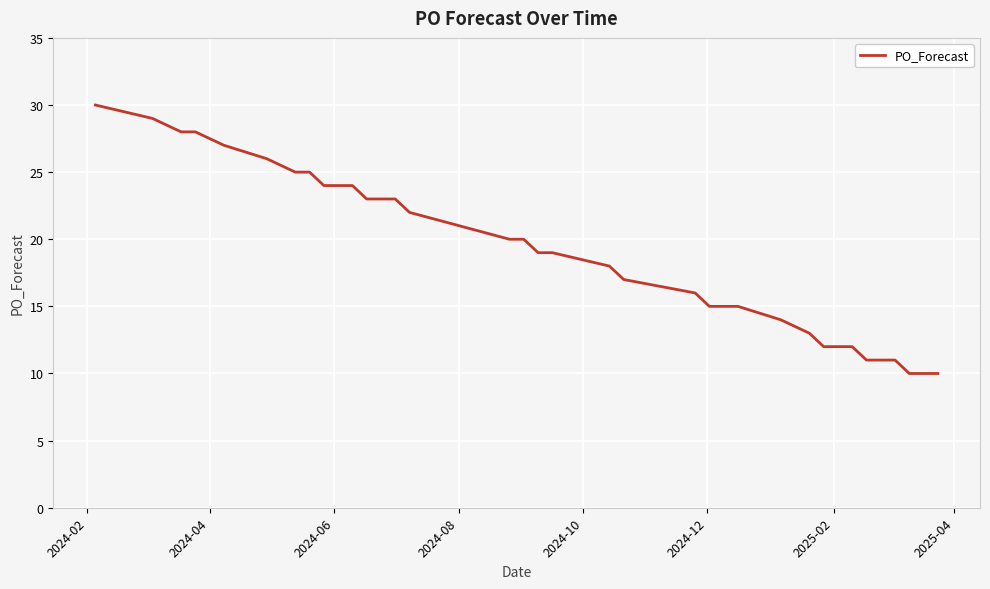

How many lines are shown in the chart?

1